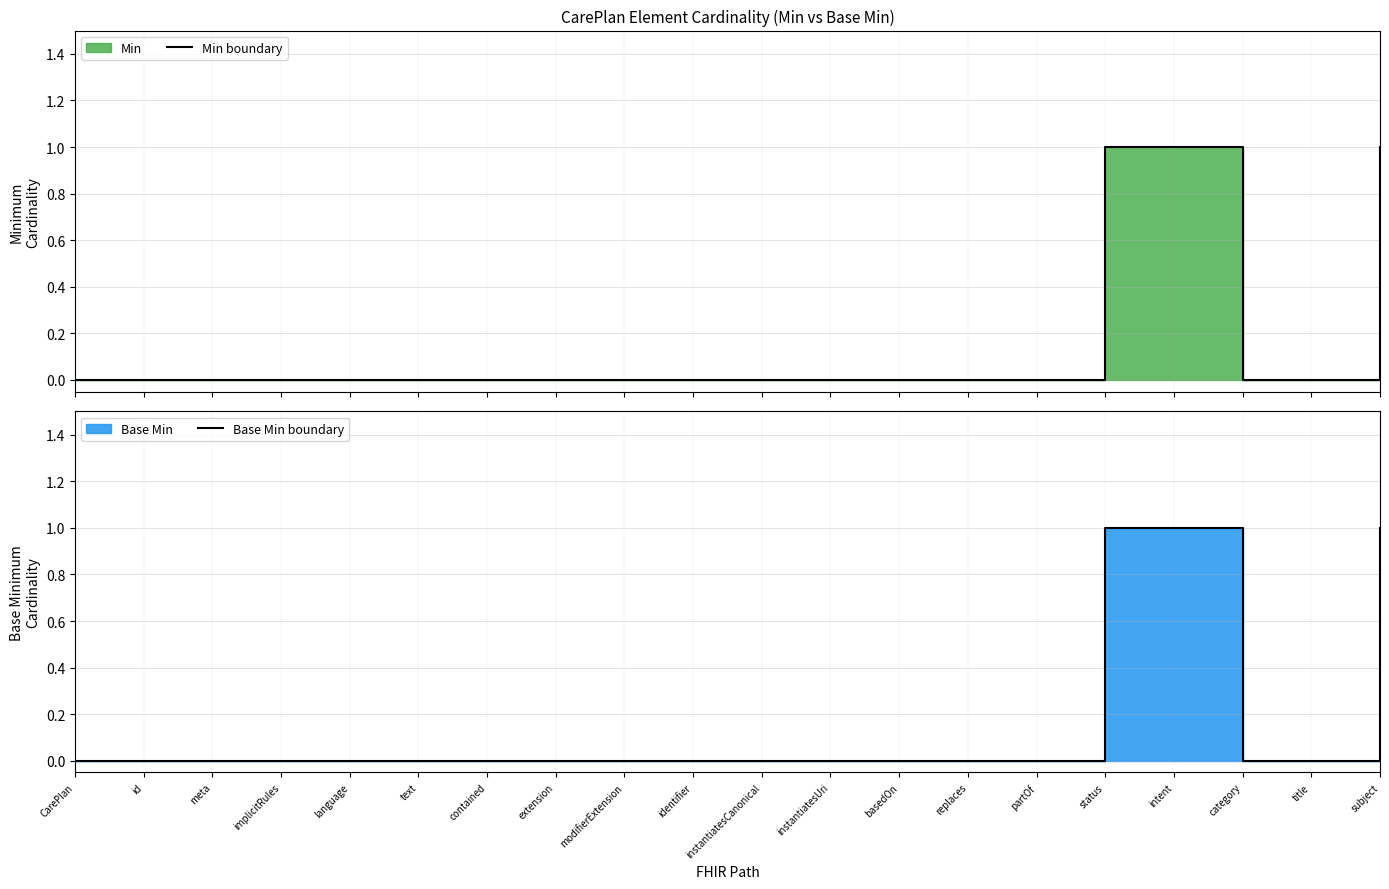

What is the greatest value displayed?

1